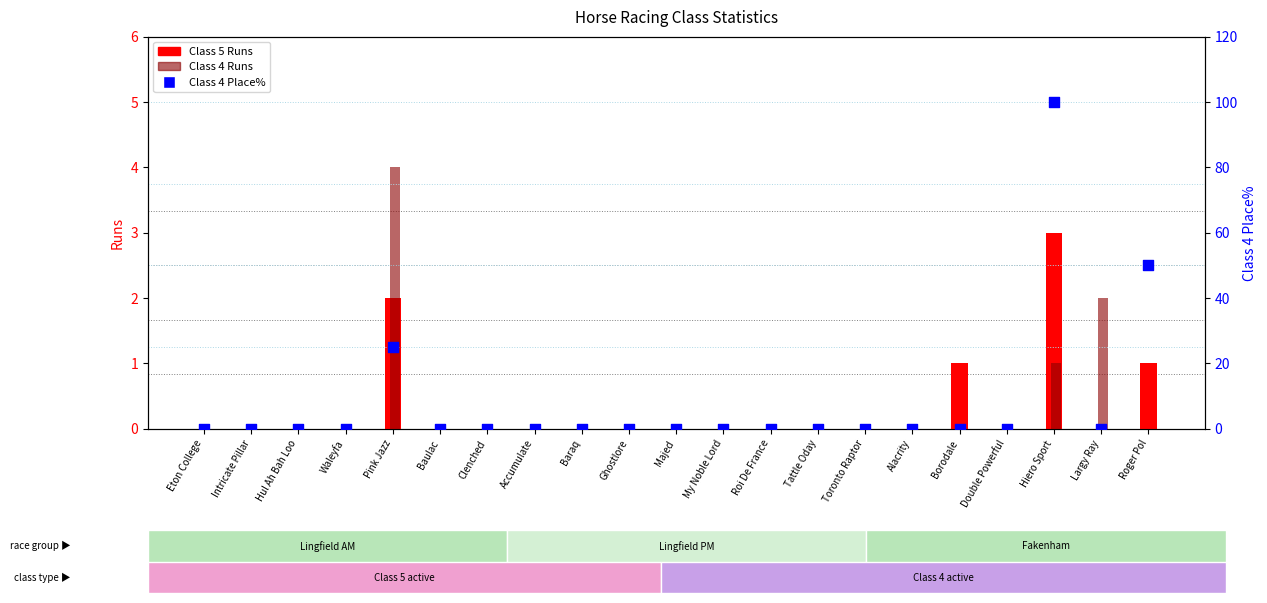

What are all the series names shown in the legend?

Class 5 Runs, Class 4 Runs, Class 4 Place%